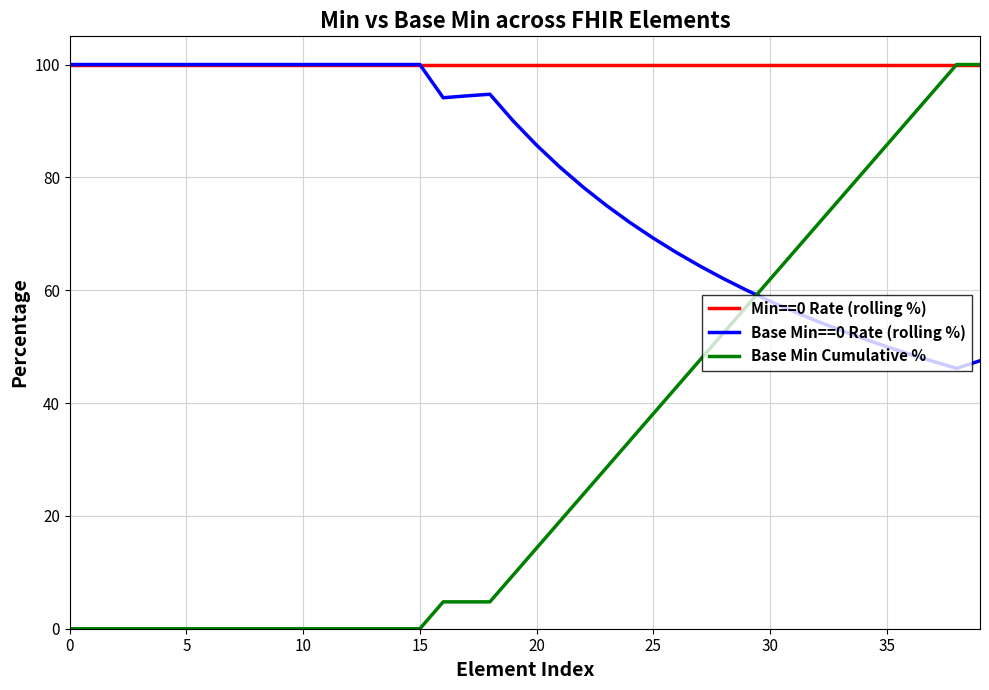

Which series has the largest range (max minus min)?

Base Min Cumulative %